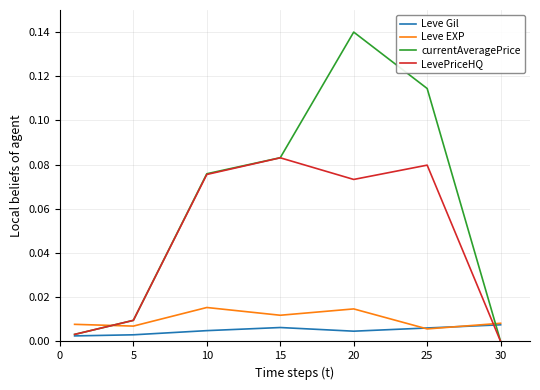

Which series has the largest total across all categories?

currentAveragePrice